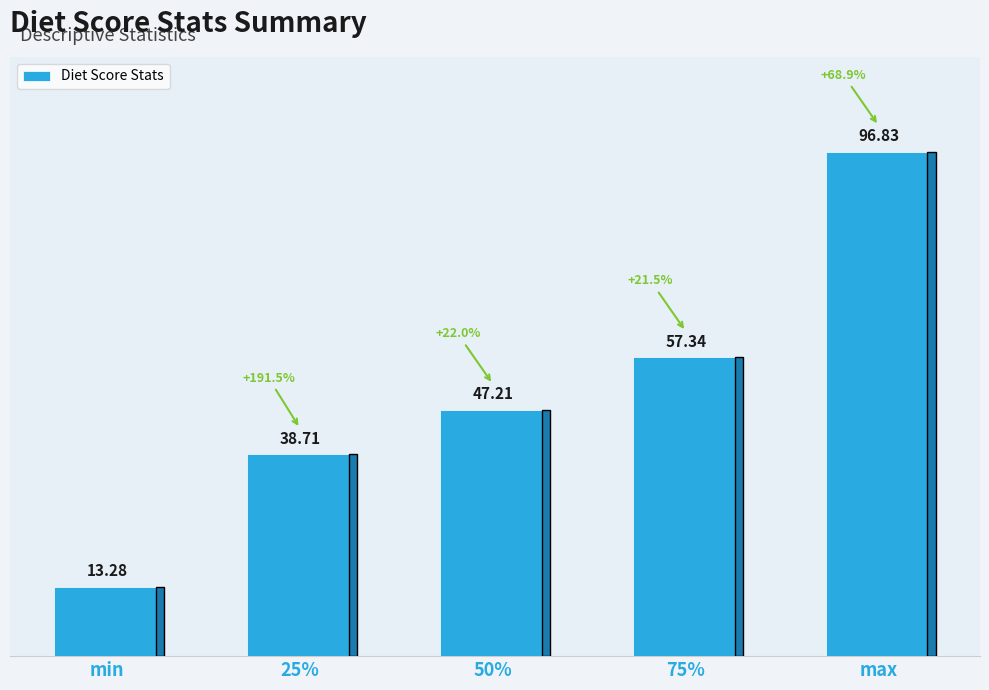

Reading left to right, transcribe all the data shown in this chart.

13.3	38.7	47.2	57.3	96.8